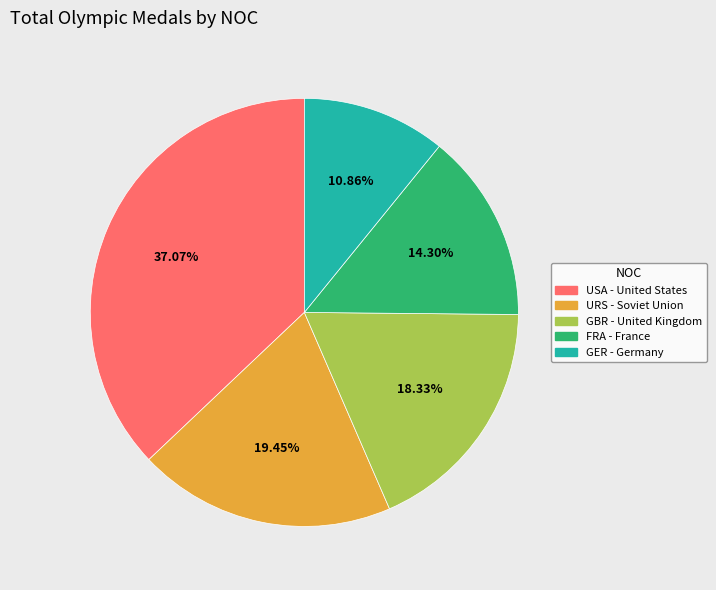

Which has a higher value, FRA or GER?

FRA